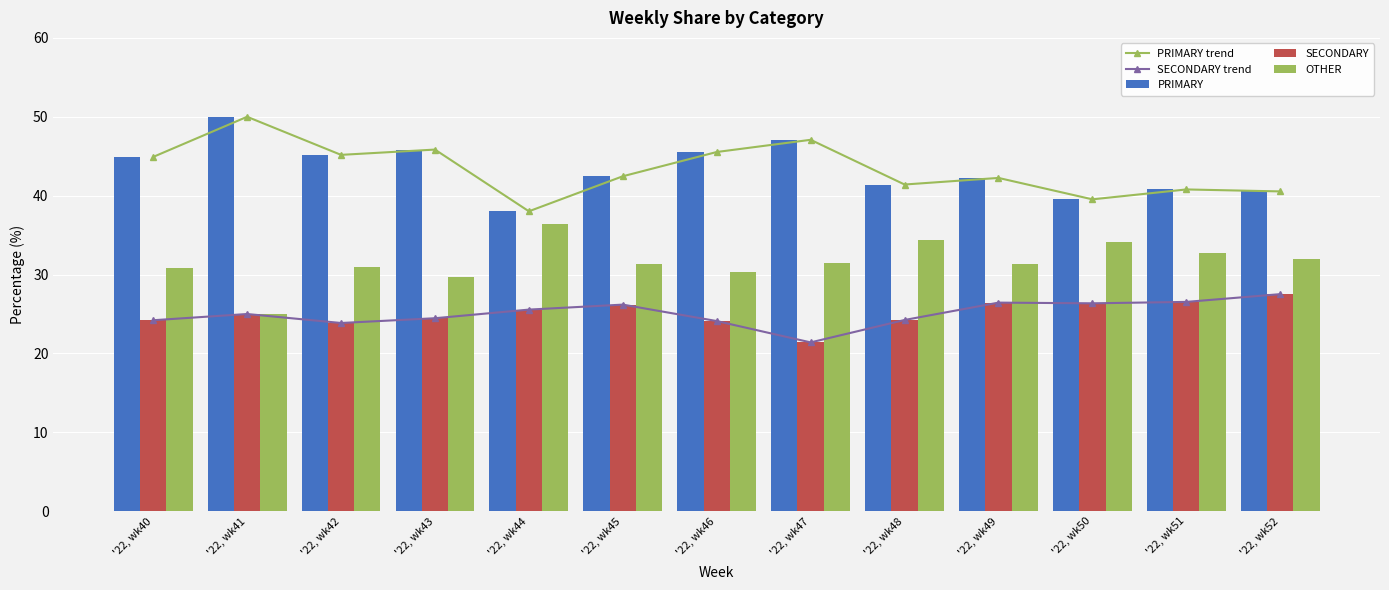

What are all the series names shown in the legend?

PRIMARY trend, SECONDARY trend, PRIMARY, SECONDARY, OTHER